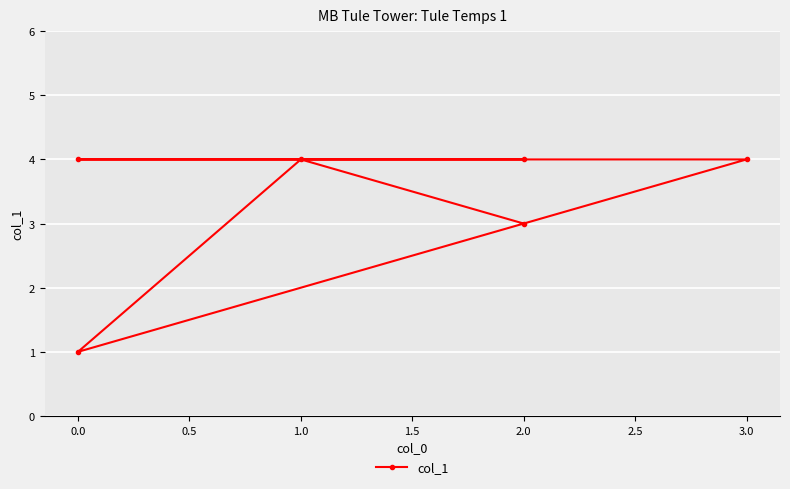

Between 1.5 and 2.0, which is larger?

1.5